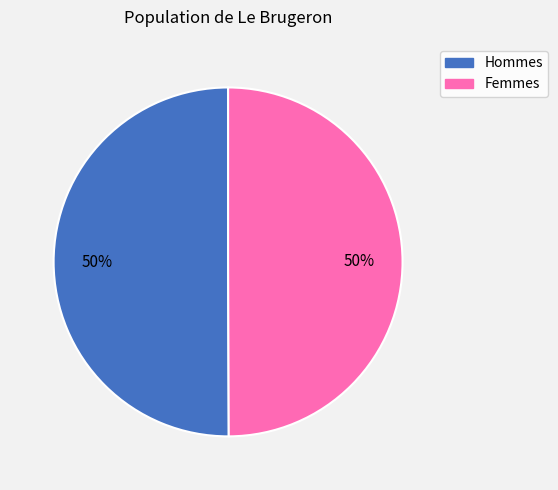

To the nearest percent, what is the average slice percentage?

50%